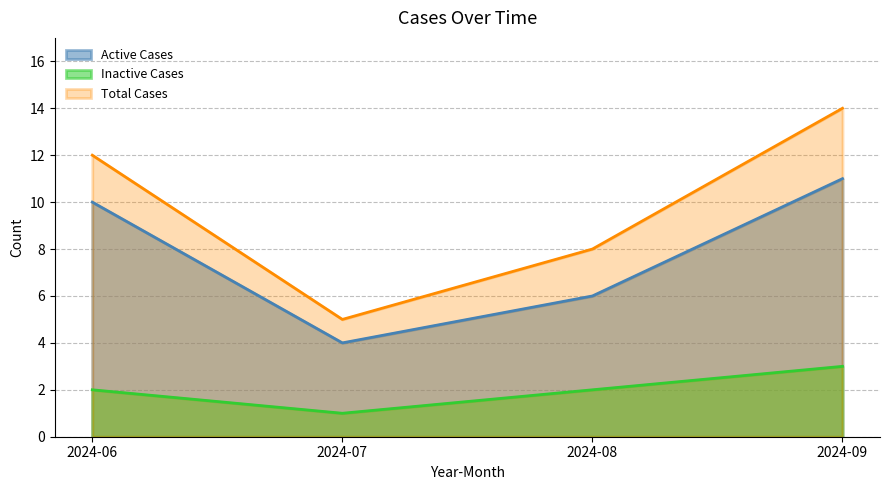

How many distinct data groups are displayed?

3